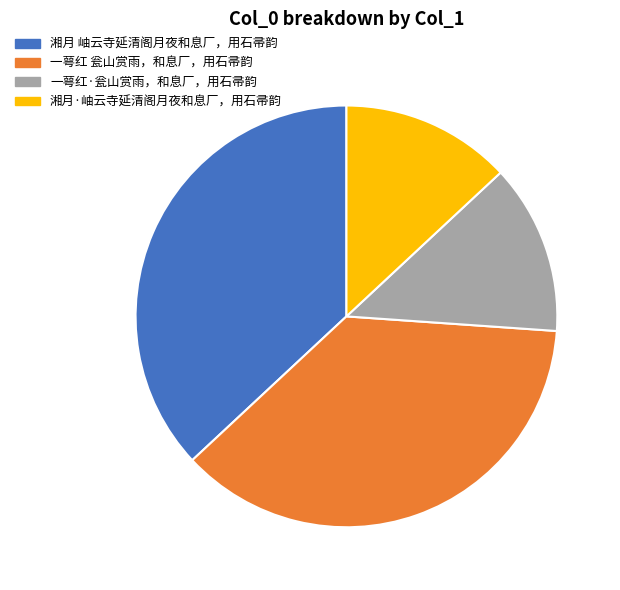

Count the number of slices in the pie.

4